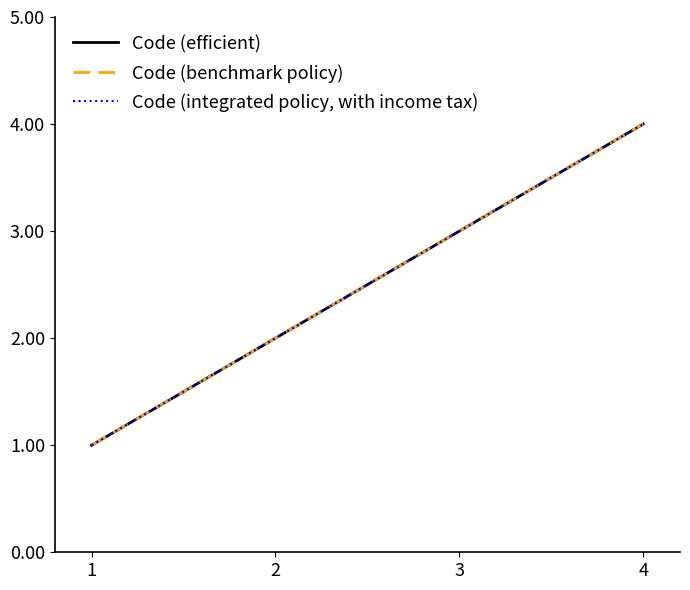

Does the chart display data point markers on the line(s)?

No